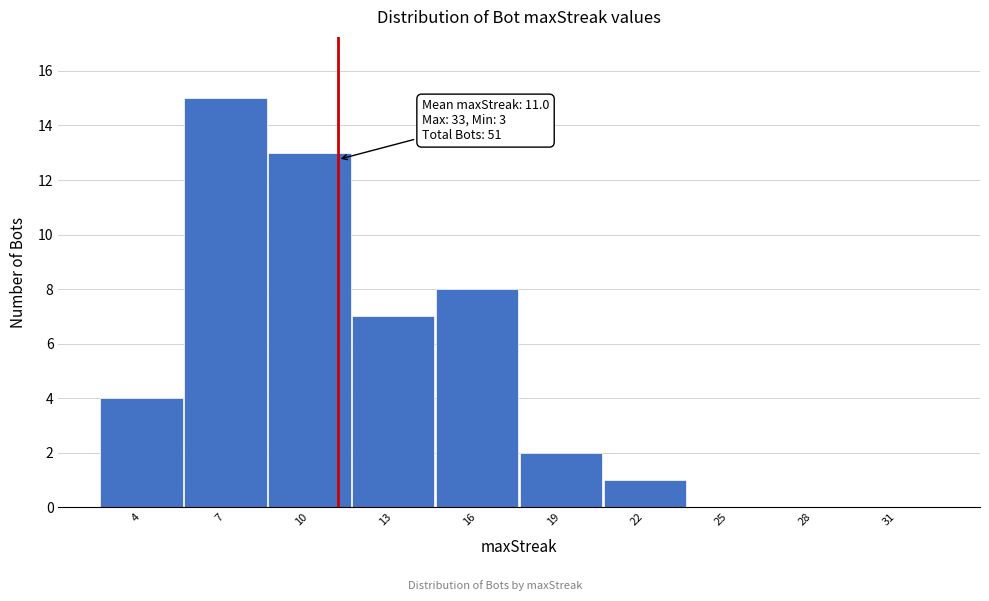

Over which range of the x-axis is the bar tallest?

5.5 to 8.5